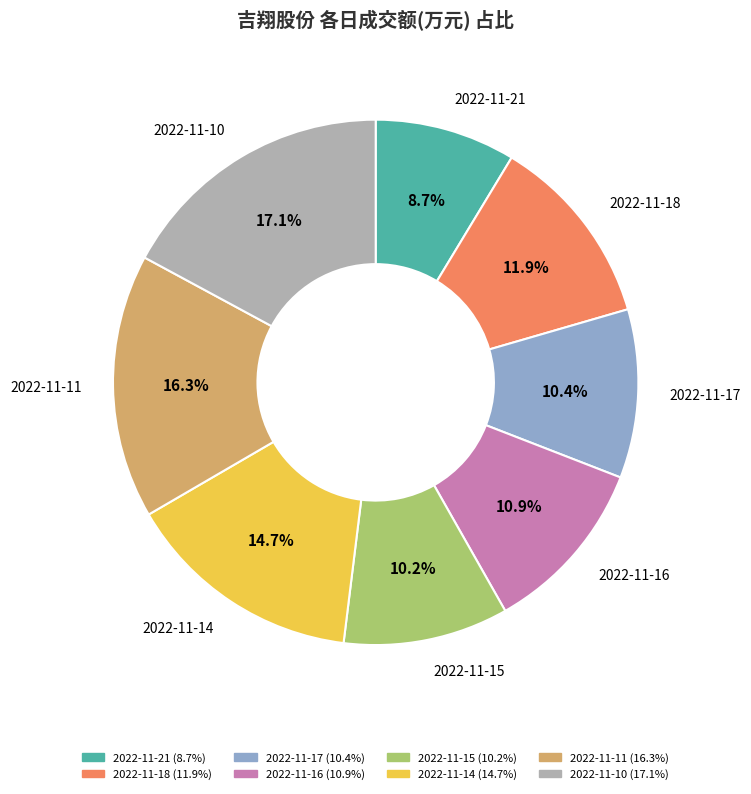

To the nearest percent, what portion does 2022-11-11 represent?

16%